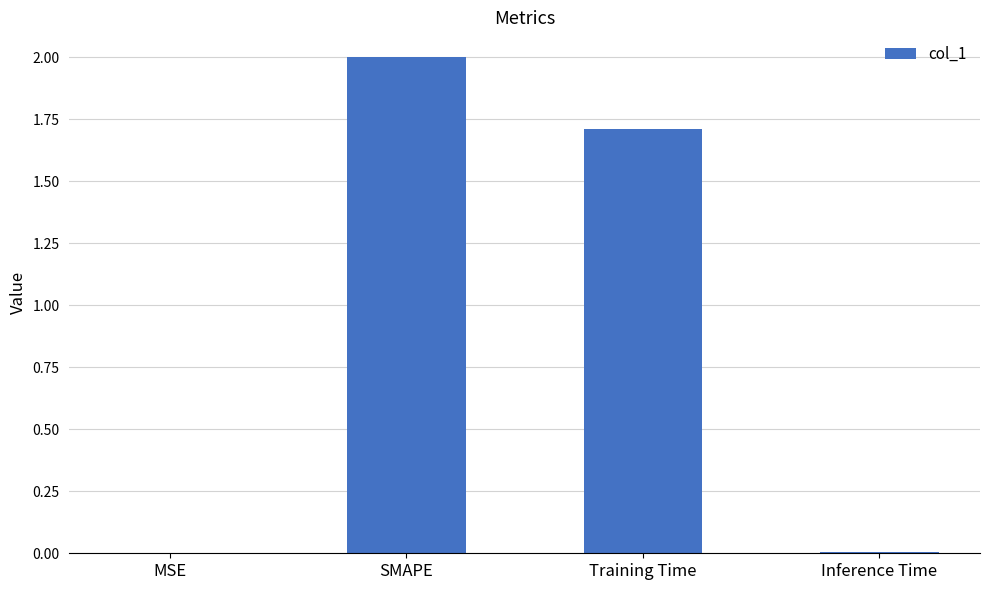

Does the chart contain stacked bars?

No